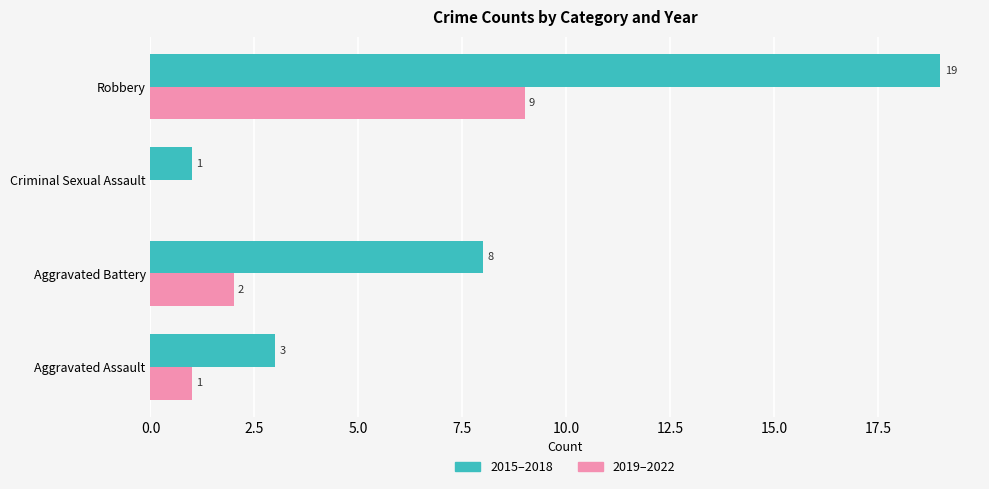

True or false: 2019–2022 has a value of 2 at Aggravated Battery.

True